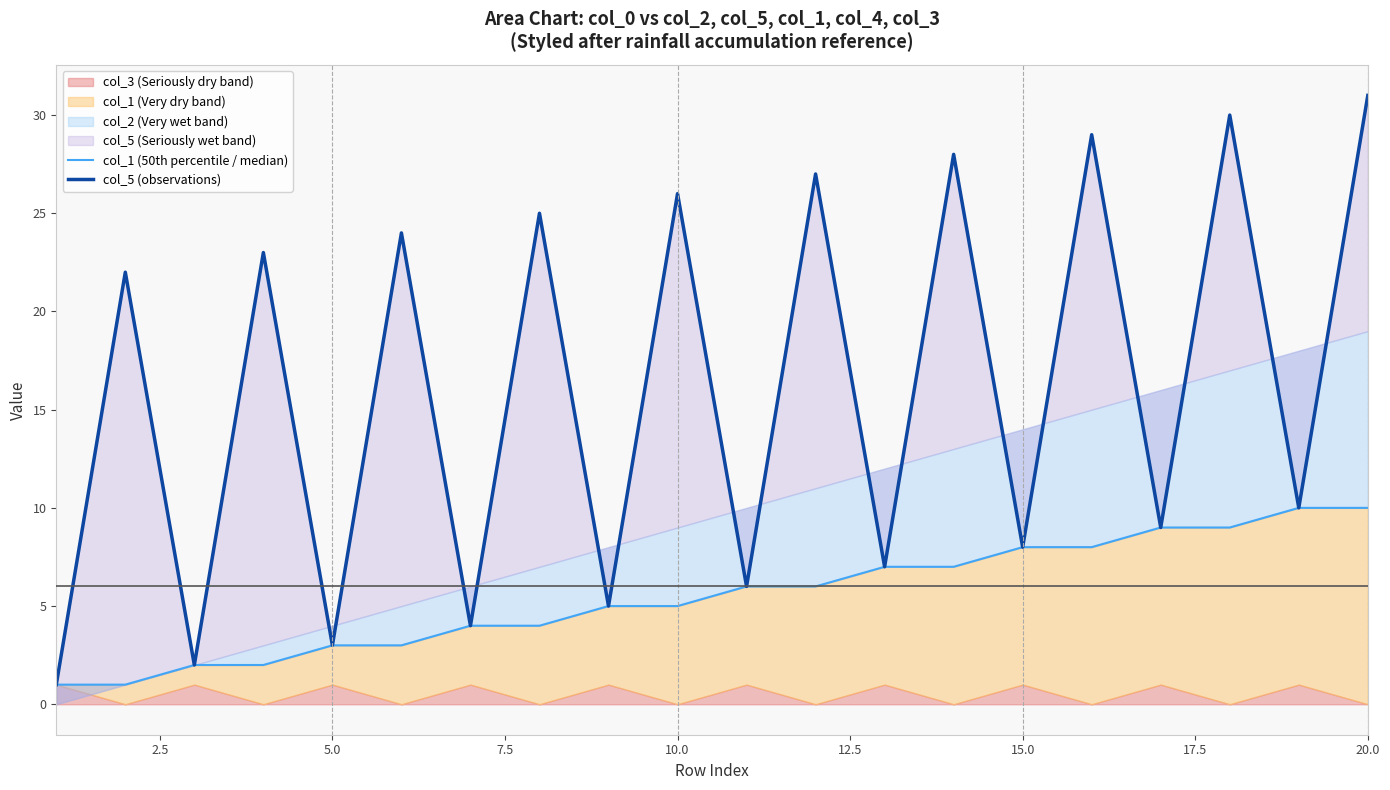

Which series has the widest spread of values?

col_5 (observations)